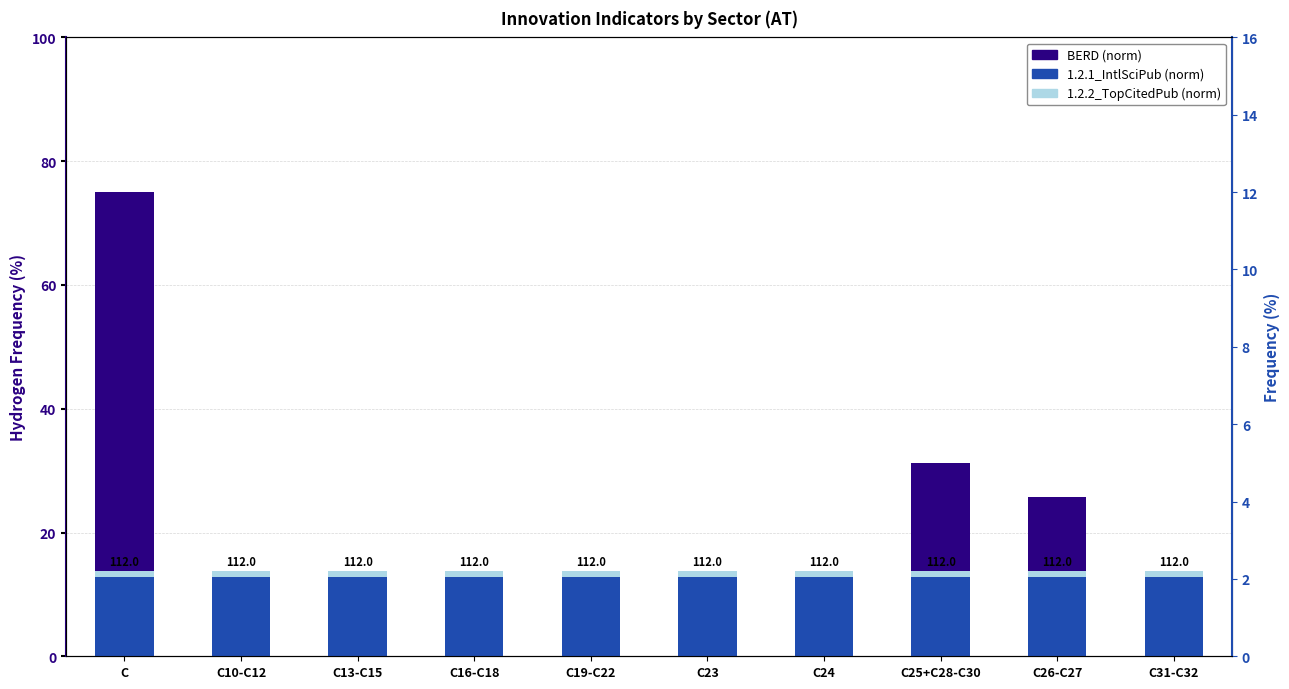

What is the minimum value for BERD (norm)?

0.3